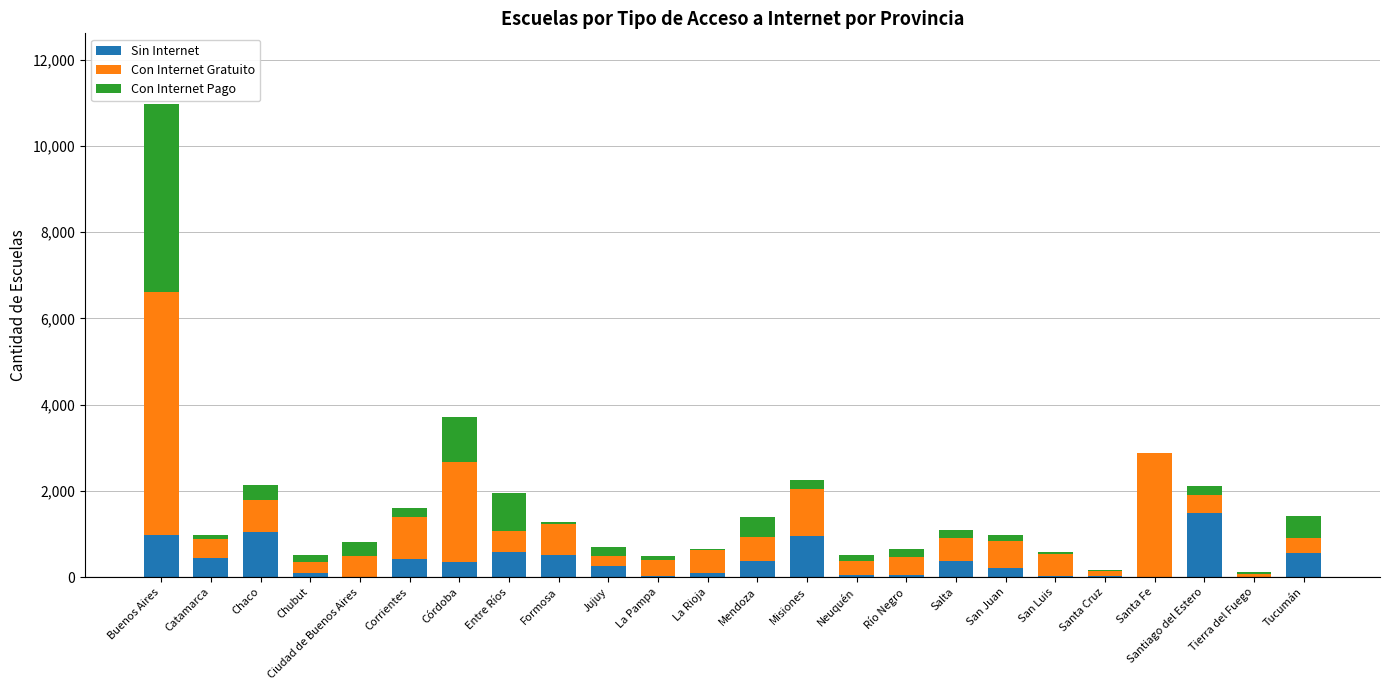

What are all the series names shown in the legend?

Sin Internet, Con Internet Gratuito, Con Internet Pago